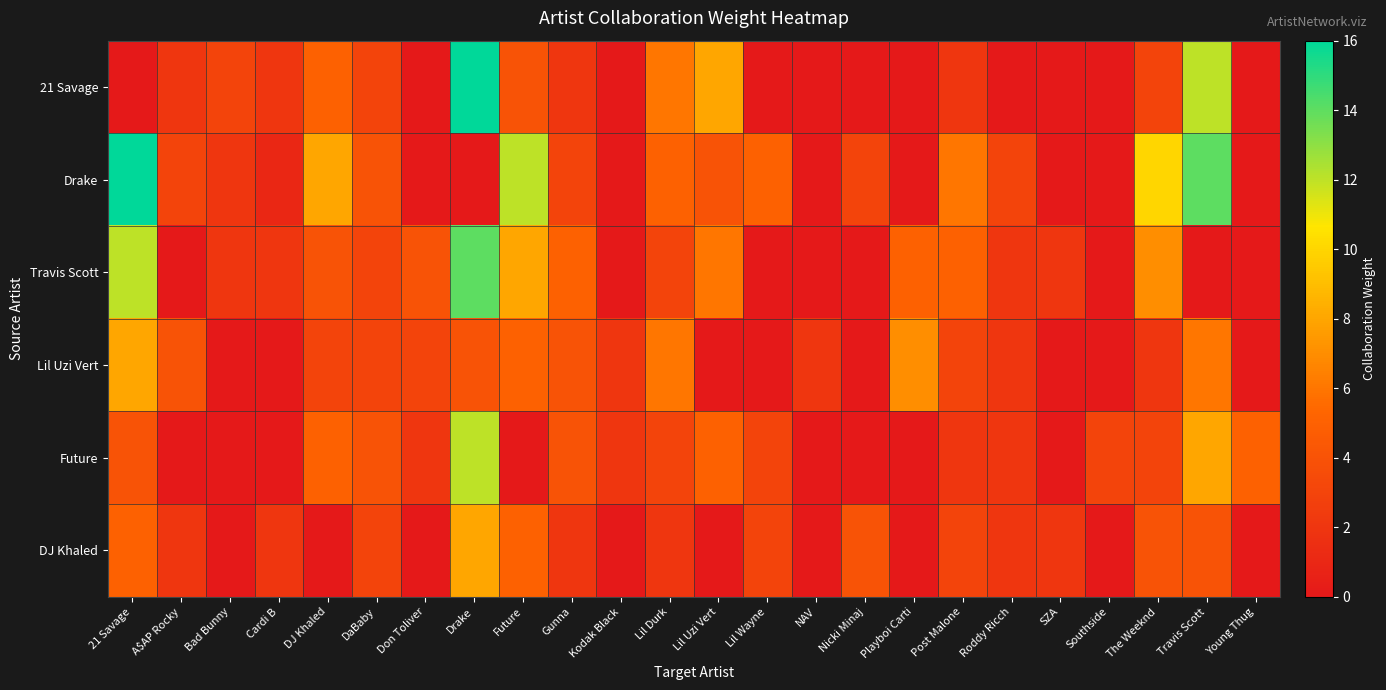

Reading left to right, what are all the values shown in this chart?

21 Savage: 21 Savage=0	A$AP Rocky=2	Bad Bunny=3	Cardi B=2	DJ Khaled=5	DaBaby=3	Don Toliver=0	Drake=16	Future=4	Gunna=2	Kodak Black=0	Lil Durk=6	Lil Uzi Vert=8	Lil Wayne=0	NAV=0	Nicki Minaj=0	Playboi Carti=0	Post Malone=2	Roddy Ricch=0	SZA=0	Southside=0	The Weeknd=3	Travis Scott=12	Young Thug=0
Drake: 21 Savage=16	A$AP Rocky=3	Bad Bunny=2	Cardi B=1	DJ Khaled=8	DaBaby=4	Don Toliver=0	Drake=0	Future=12	Gunna=3	Kodak Black=0	Lil Durk=5	Lil Uzi Vert=4	Lil Wayne=5	NAV=0	Nicki Minaj=3	Playboi Carti=0	Post Malone=6	Roddy Ricch=3	SZA=0	Southside=0	The Weeknd=10	Travis Scott=14	Young Thug=0
Travis Scott: 21 Savage=12	A$AP Rocky=0	Bad Bunny=2	Cardi B=2	DJ Khaled=4	DaBaby=3	Don Toliver=4	Drake=14	Future=8	Gunna=5	Kodak Black=0	Lil Durk=3	Lil Uzi Vert=6	Lil Wayne=0	NAV=0	Nicki Minaj=0	Playboi Carti=5	Post Malone=5	Roddy Ricch=2	SZA=2	Southside=0	The Weeknd=7	Travis Scott=0	Young Thug=0
Lil Uzi Vert: 21 Savage=8	A$AP Rocky=4	Bad Bunny=0	Cardi B=0	DJ Khaled=3	DaBaby=3	Don Toliver=3	Drake=4	Future=5	Gunna=4	Kodak Black=2	Lil Durk=6	Lil Uzi Vert=0	Lil Wayne=0	NAV=2	Nicki Minaj=0	Playboi Carti=7	Post Malone=3	Roddy Ricch=2	SZA=0	Southside=0	The Weeknd=2	Travis Scott=6	Young Thug=0
Future: 21 Savage=4	A$AP Rocky=0	Bad Bunny=0	Cardi B=0	DJ Khaled=5	DaBaby=4	Don Toliver=2	Drake=12	Future=0	Gunna=4	Kodak Black=2	Lil Durk=3	Lil Uzi Vert=5	Lil Wayne=3	NAV=0	Nicki Minaj=0	Playboi Carti=0	Post Malone=2	Roddy Ricch=2	SZA=0	Southside=3	The Weeknd=3	Travis Scott=8	Young Thug=5
DJ Khaled: 21 Savage=5	A$AP Rocky=2	Bad Bunny=0	Cardi B=2	DJ Khaled=0	DaBaby=3	Don Toliver=0	Drake=8	Future=5	Gunna=2	Kodak Black=0	Lil Durk=2	Lil Uzi Vert=0	Lil Wayne=3	NAV=0	Nicki Minaj=4	Playboi Carti=0	Post Malone=3	Roddy Ricch=2	SZA=2	Southside=0	The Weeknd=4	Travis Scott=4	Young Thug=0